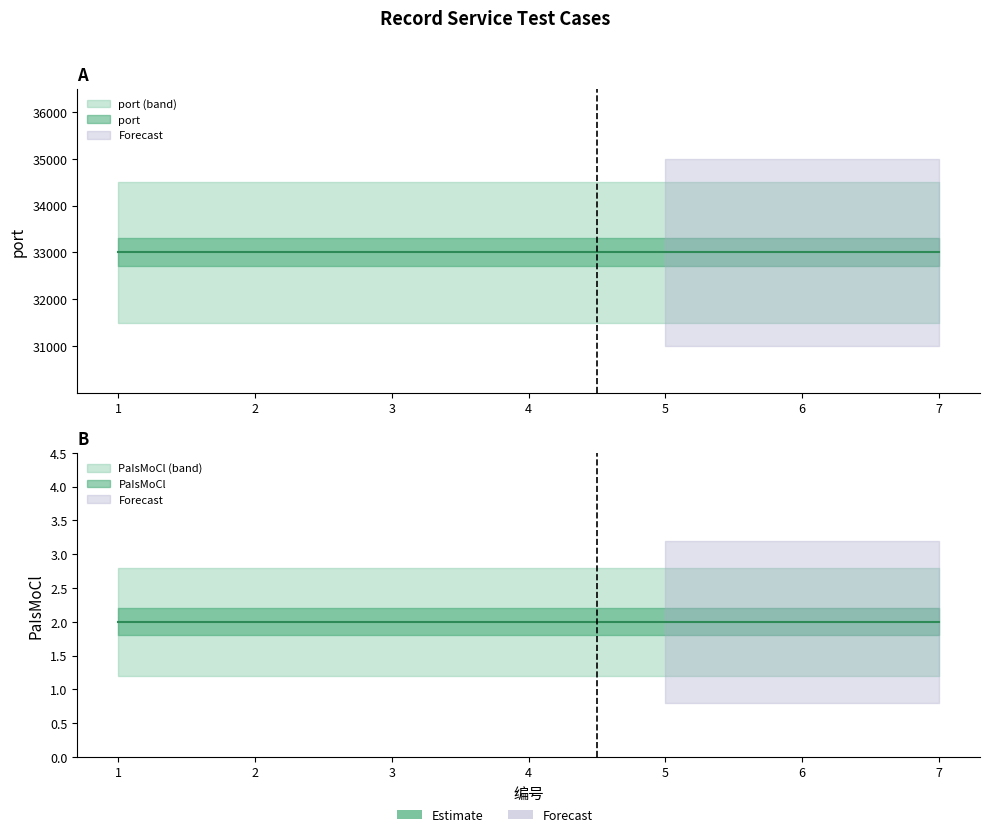

True or false: PaIsMoCl and port intersect in this chart.

False